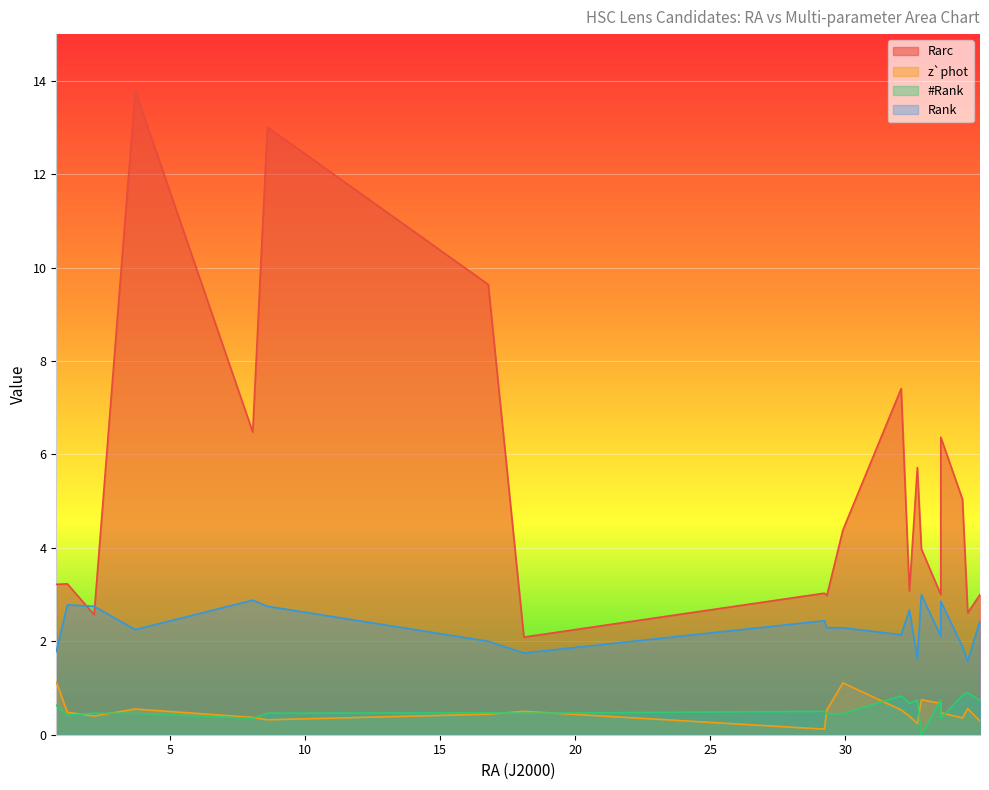

Which series has the largest range (max minus min)?

Rarc